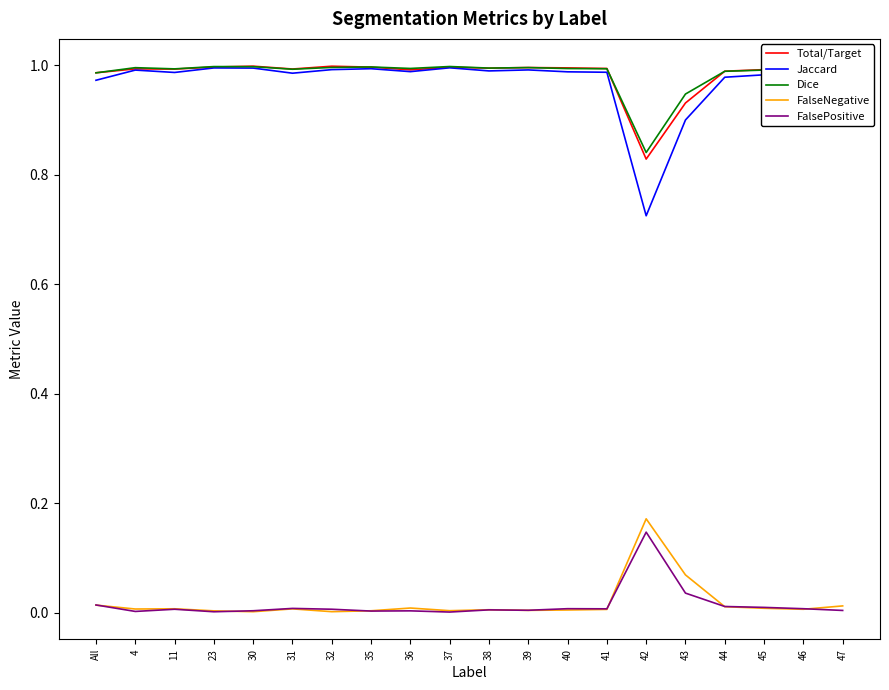

True or false: Jaccard and FalsePositive cross at least once.

False